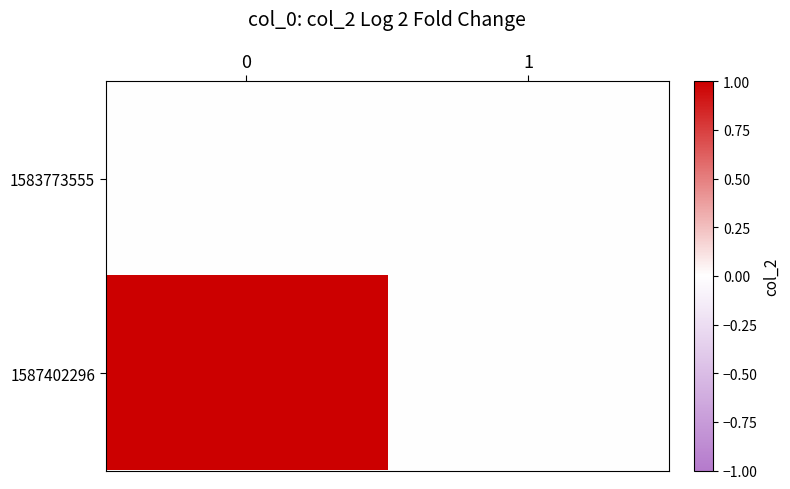

Count the number of categories in the chart.

2